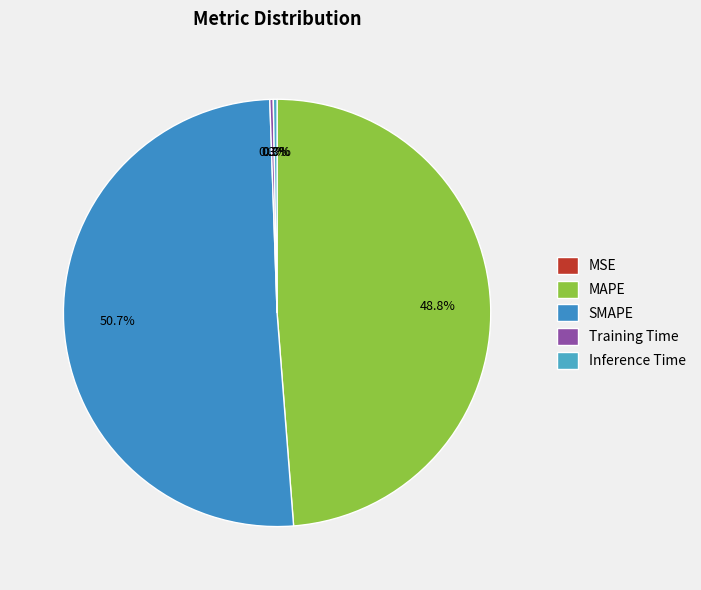

To the nearest percent, what is the combined percentage of Training Time and SMAPE?

51%